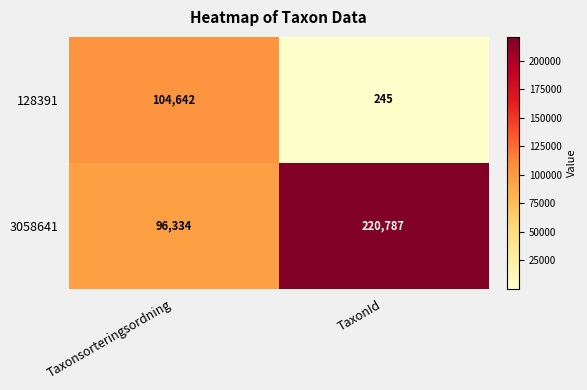

True or false: 3058641 has a value of 374316 at TaxonId.

False